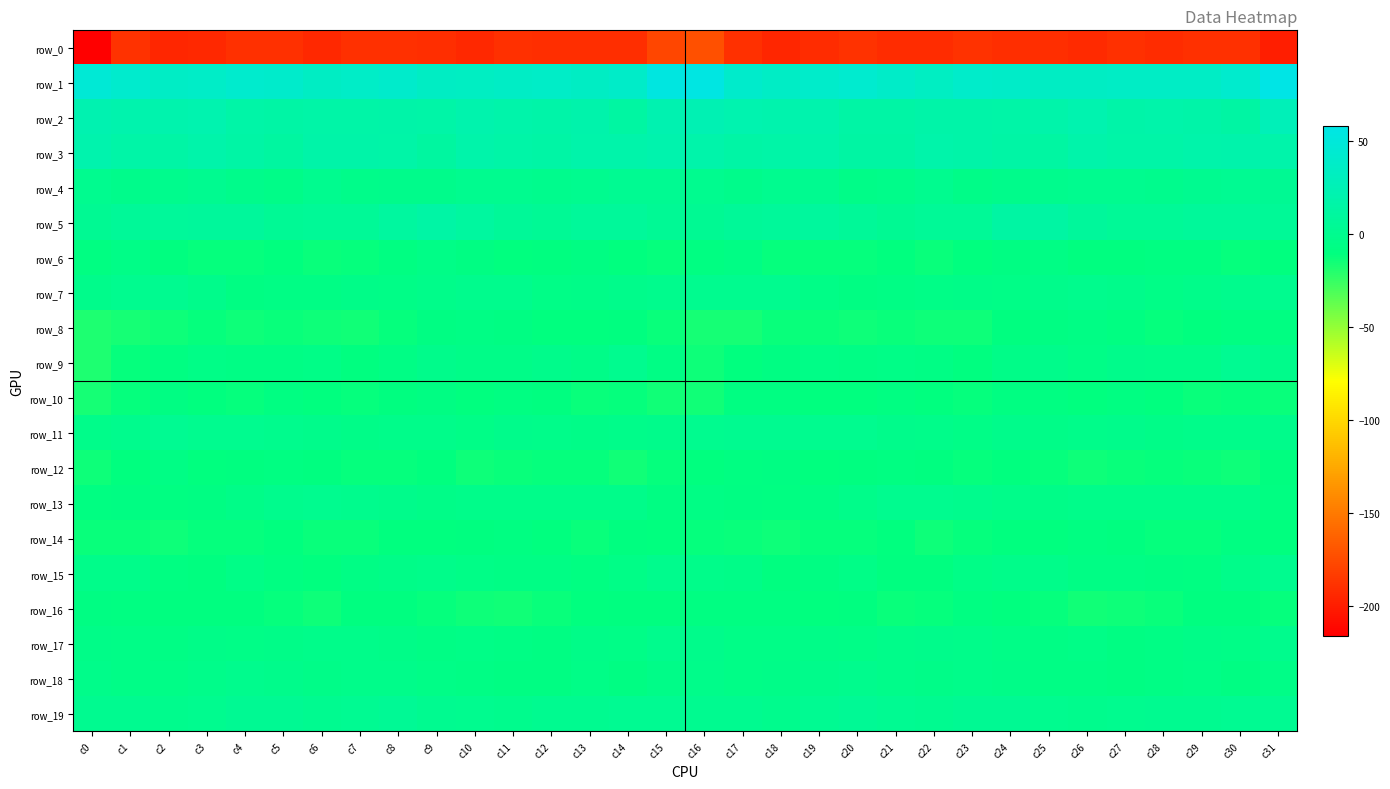

How many values in the row_0 series are below -190?

21